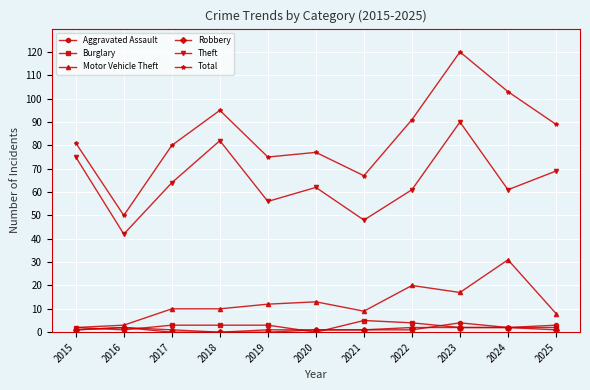

Does the chart display data point markers on the line(s)?

Yes